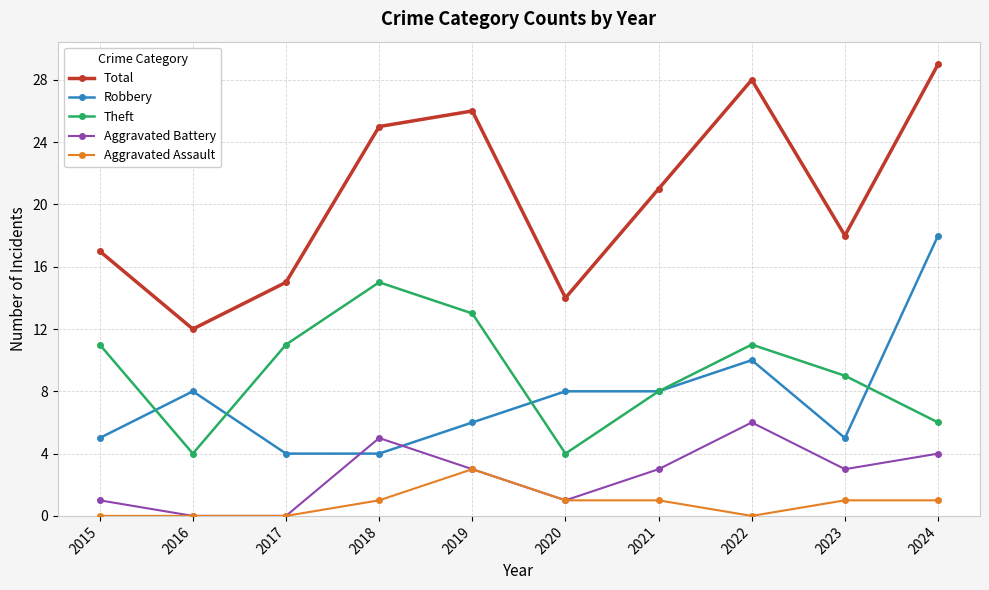

How many lines are shown in the chart?

5